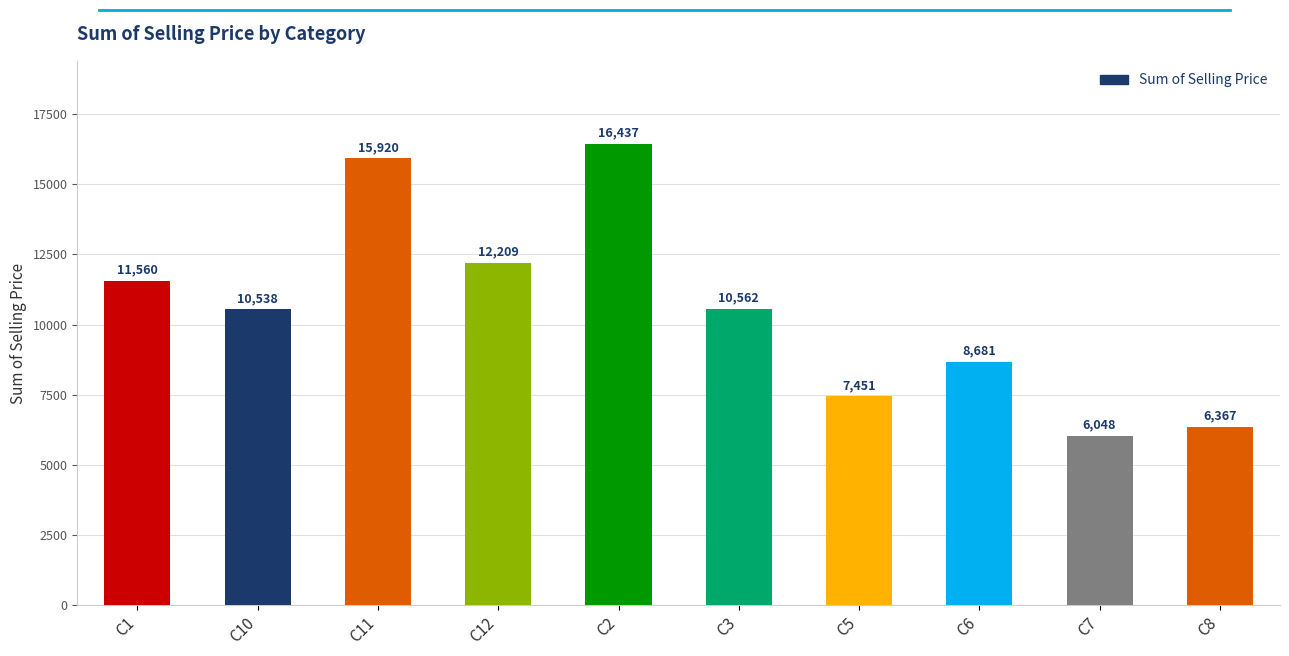

The value at C2 is 25036.3. True or false?

False